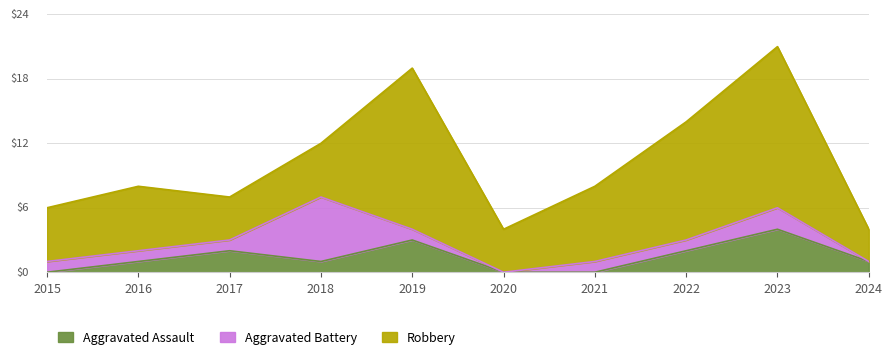

What is the value of the Aggravated Assault point at the 10th from the left?

1